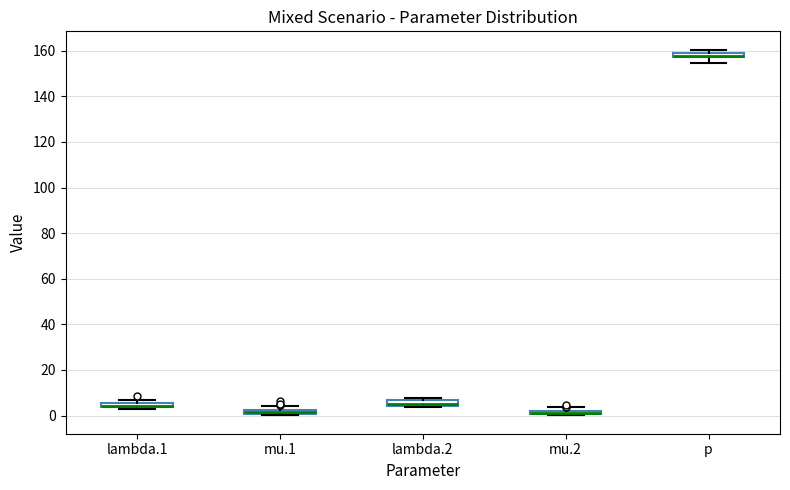

Where is the lower edge of the box for mu.1 on the y-axis? The values are not printed on the chart, so give them approximately, as read against the axis.

0